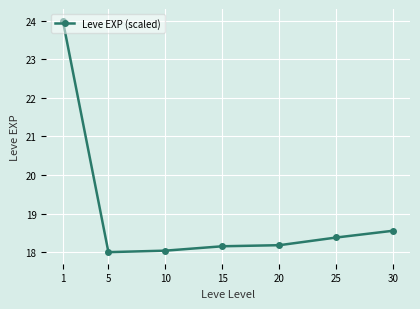

What is the change in value from 15 to 30?

+0.4